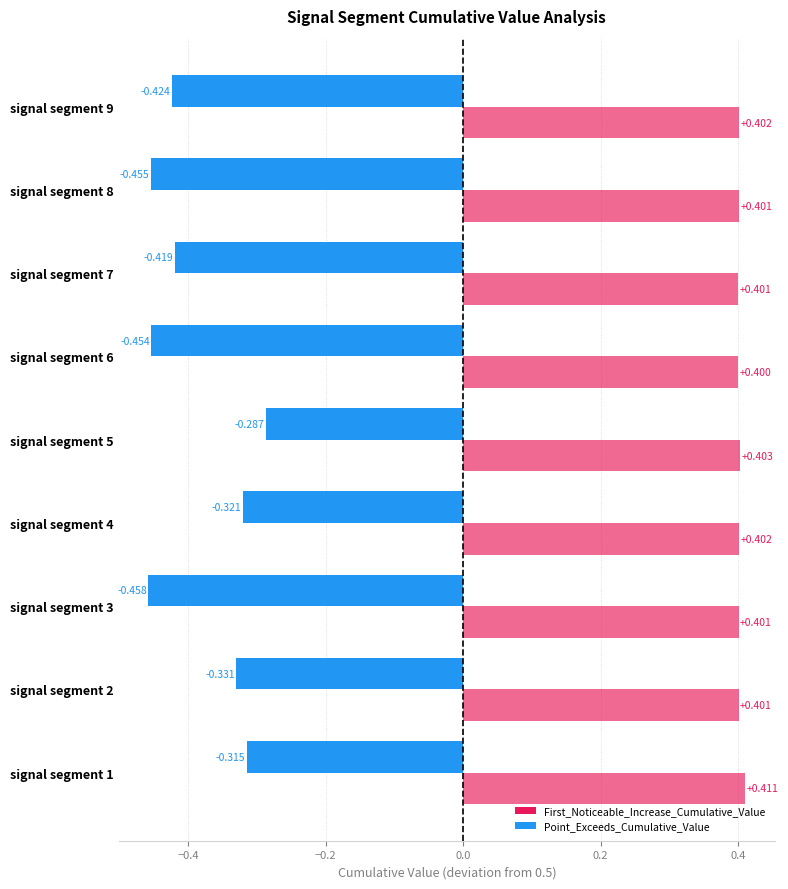

At how many categories does at least one series exceed 0?

9